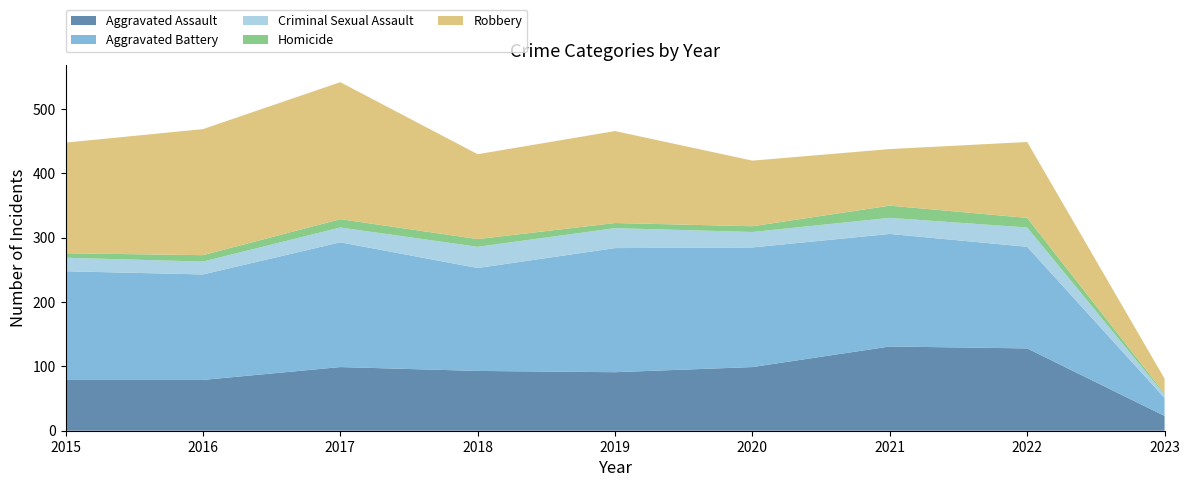

Reading left to right, what are all the values shown in this chart?

Aggravated Assault: 79	79	99	93	91	99	131	128	23
Aggravated Battery: 169	164	194	160	193	186	175	158	28
Criminal Sexual Assault: 21	20	23	33	31	24	25	30	5
Homicide: 7	10	13	12	8	9	19	15	2
Robbery: 172	196	213	132	143	102	88	118	23